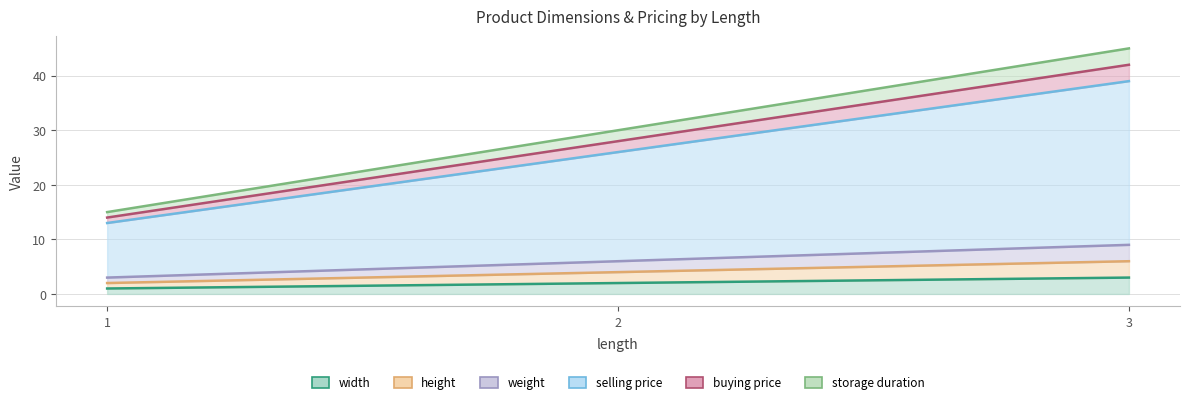

What is the value of the width point at the 3rd from the left?

3